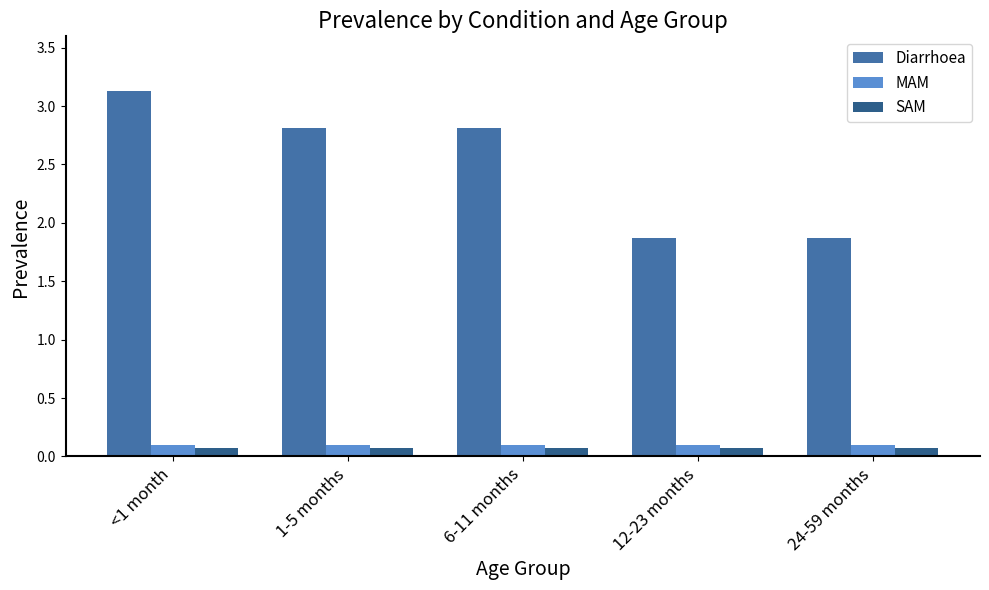

How many bars are there in total?

15